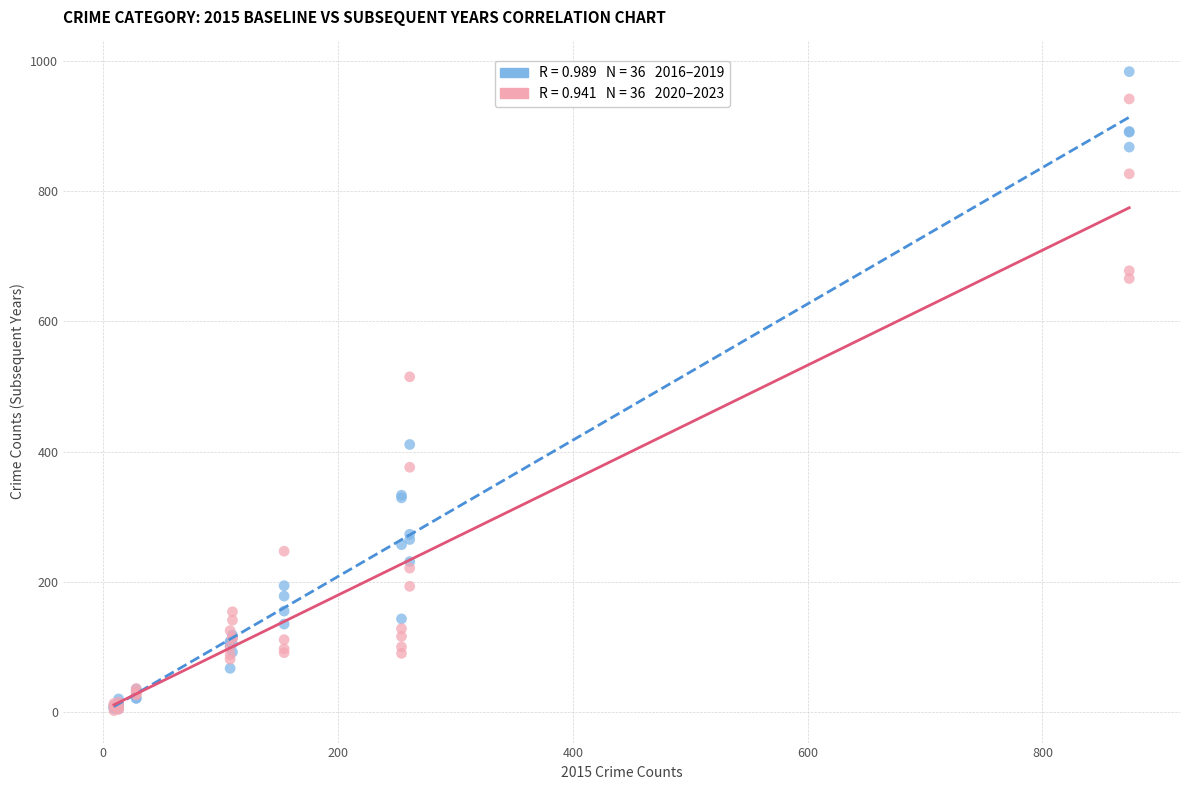

Across all series, what Y value is closest to 493?

515